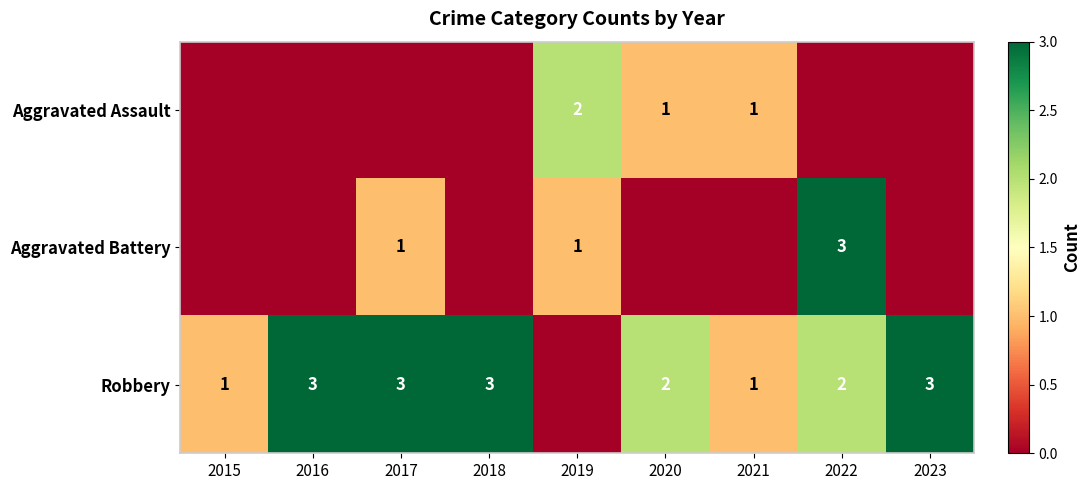

What is the total value across all series at 2015?

1